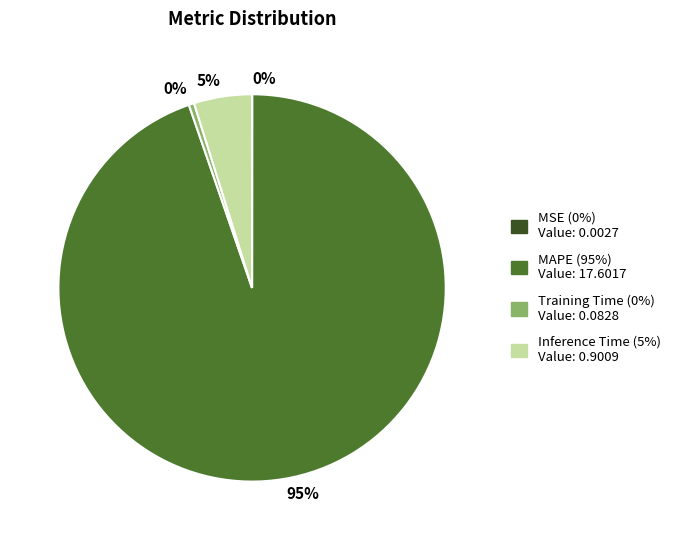

Is there a majority slice in this chart?

Yes